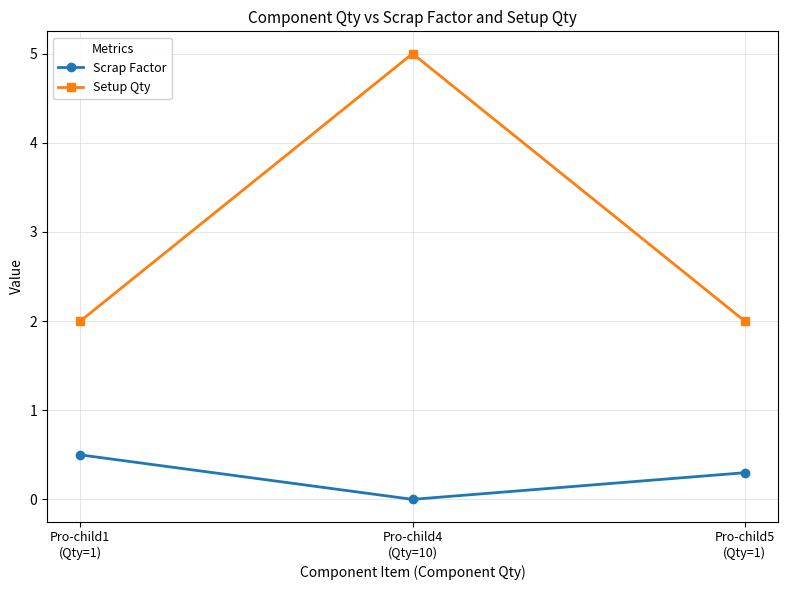

Which series has the largest total across all categories?

Setup Qty